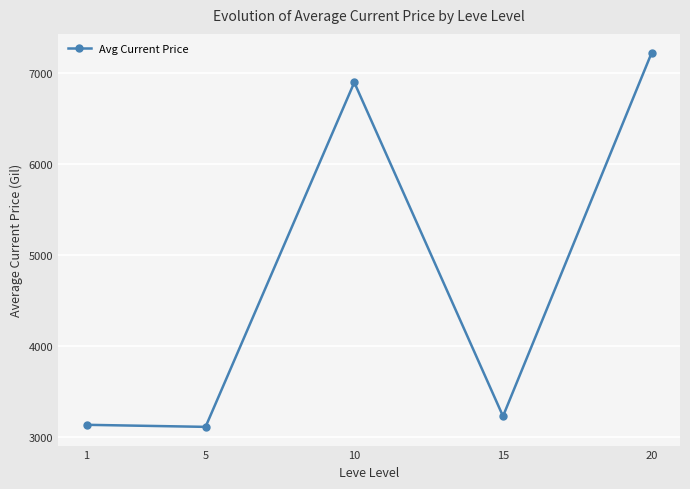

True or false: the data shows 5776.4 at 15.

False